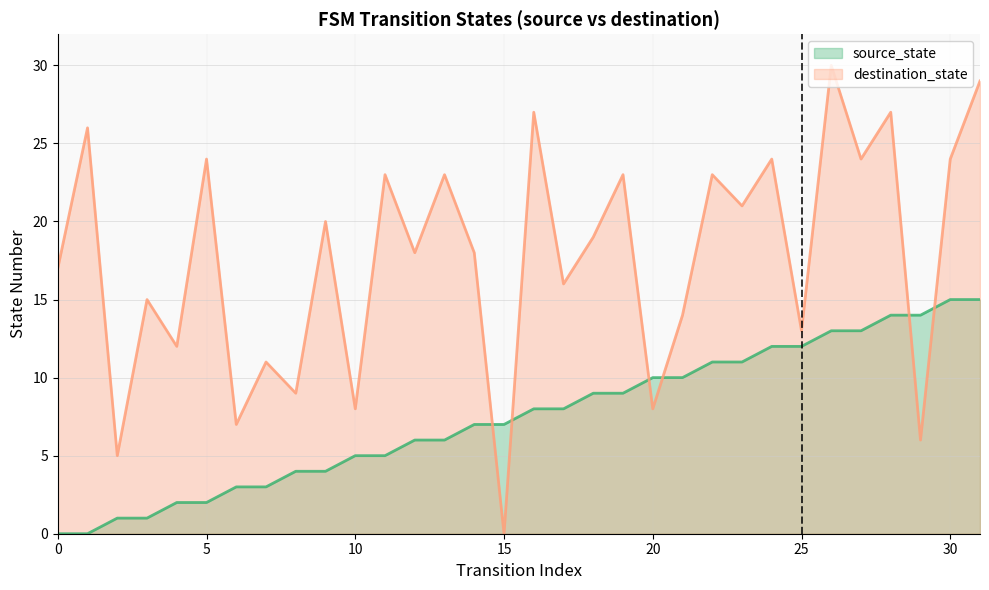

How many positive values does the destination_state series have?

31